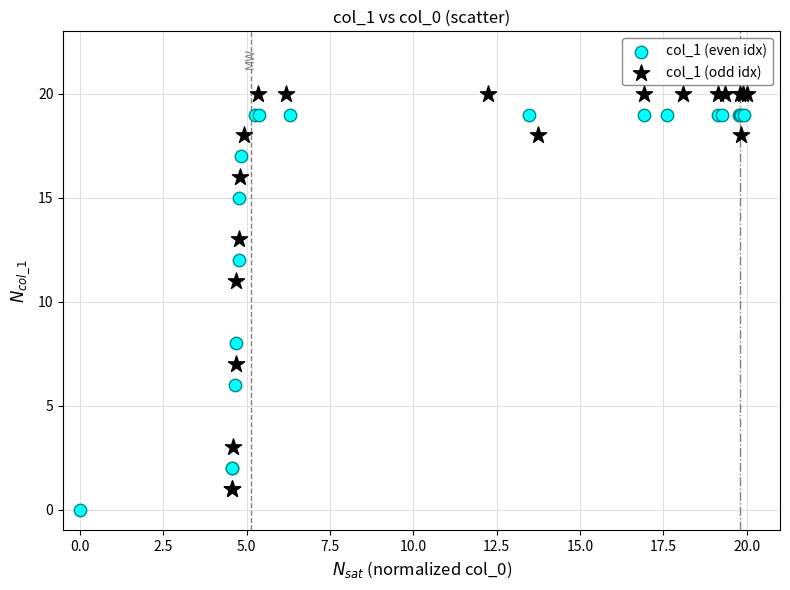

Which series contains the lowest Y value?

col_1 (even idx)